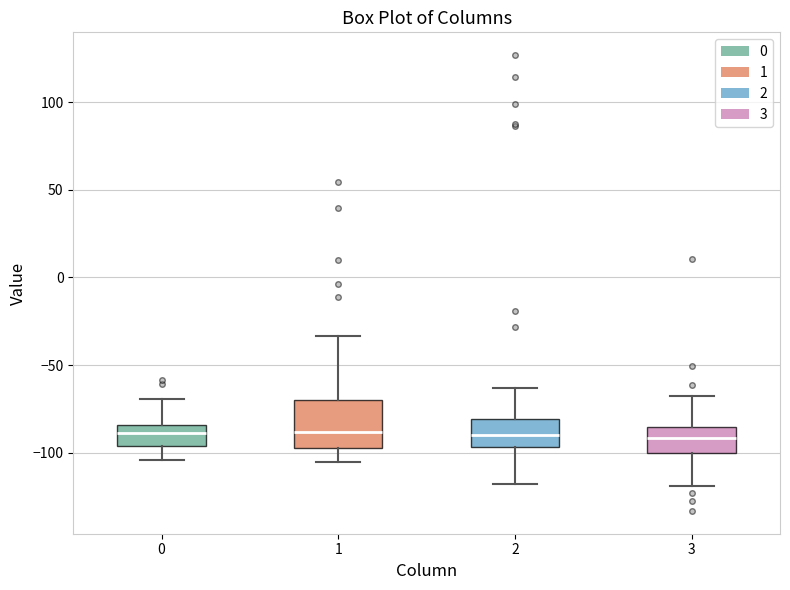

Reading left to right, read every box against the y-axis: the position of its median line, the range the box covers, and the ends of its whiskers. The values are not printed on the chart, so give them approximately, as read against the axis.

0: median -90, box -95 to -85, whiskers -105 to -70
1: median -90, box -95 to -70, whiskers -105 to -35
2: median -90, box -95 to -80, whiskers -120 to -65
3: median -90, box -100 to -85, whiskers -120 to -70